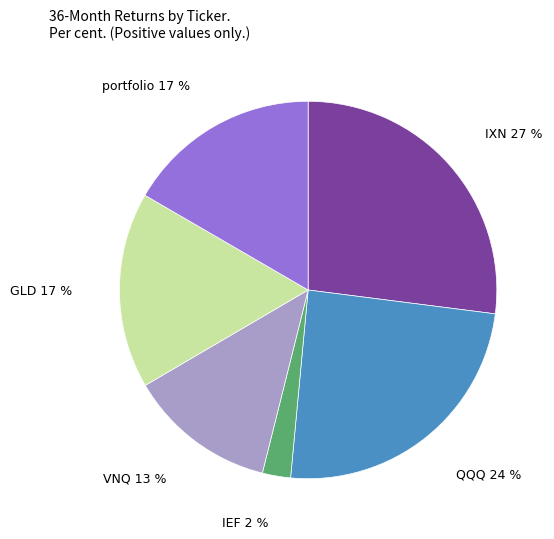

Does any single category account for the majority?

No